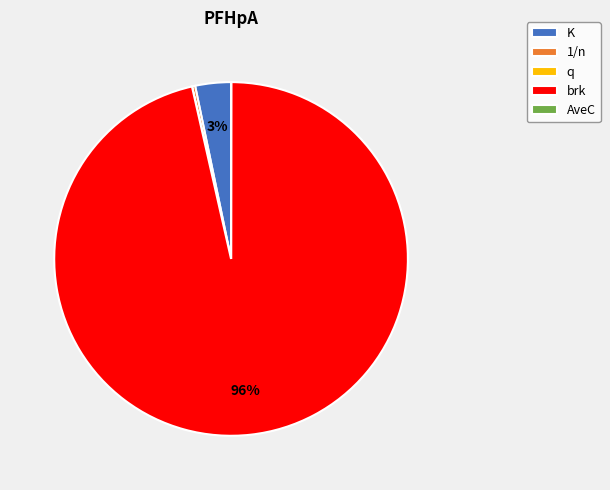

Do K and 1/n together represent more than half of the pie?

No